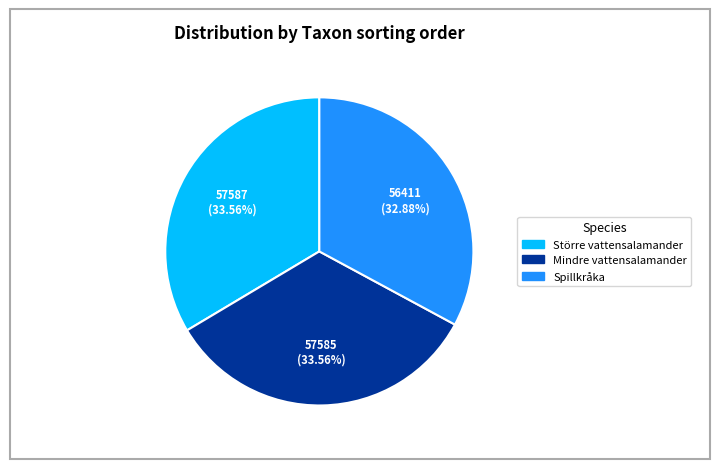

Which slice is the smallest?

Spillkråka